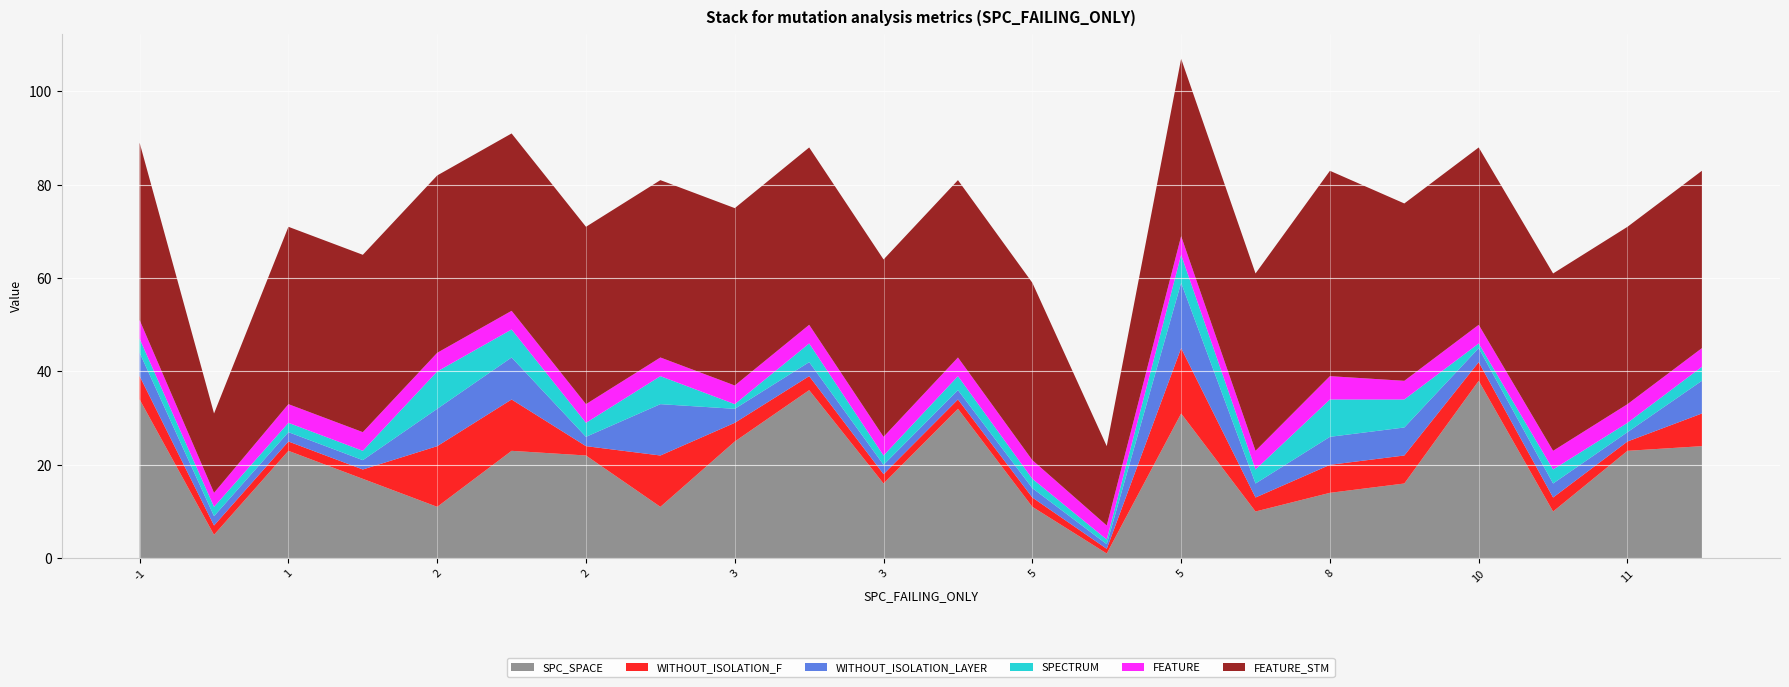

What are all the series names shown in the legend?

SPC_SPACE, WITHOUT_ISOLATION_F, WITHOUT_ISOLATION_LAYER, SPECTRUM, FEATURE, FEATURE_STM